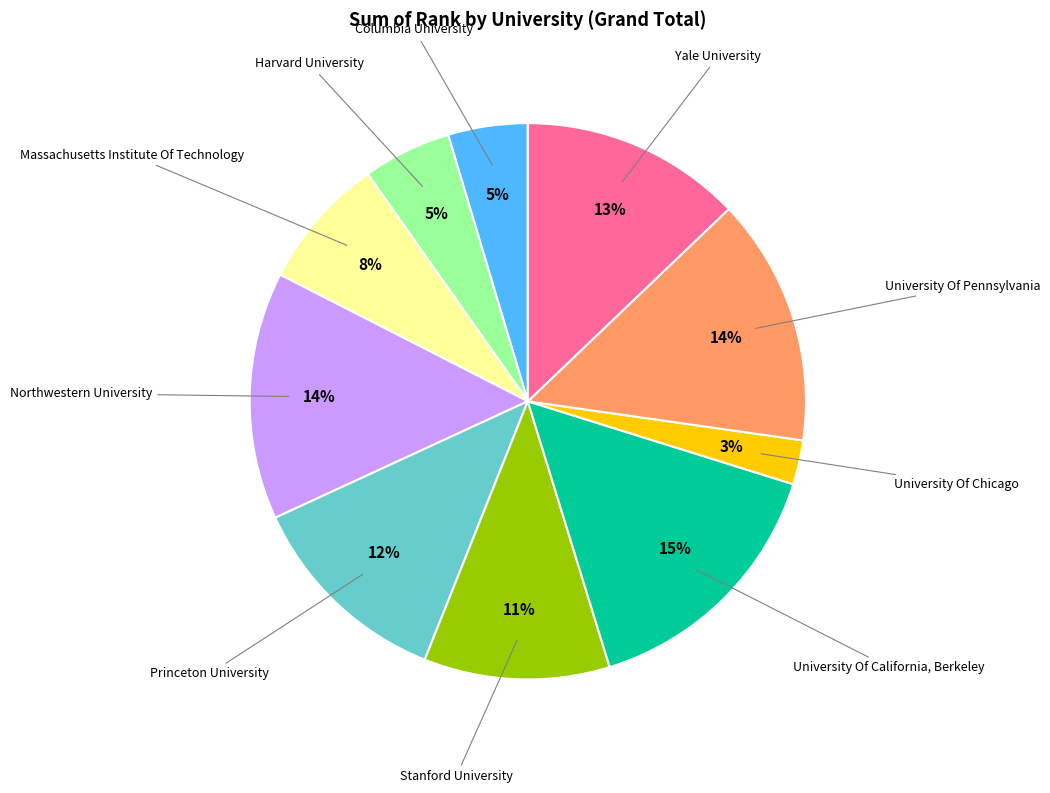

Does any single category account for the majority?

No